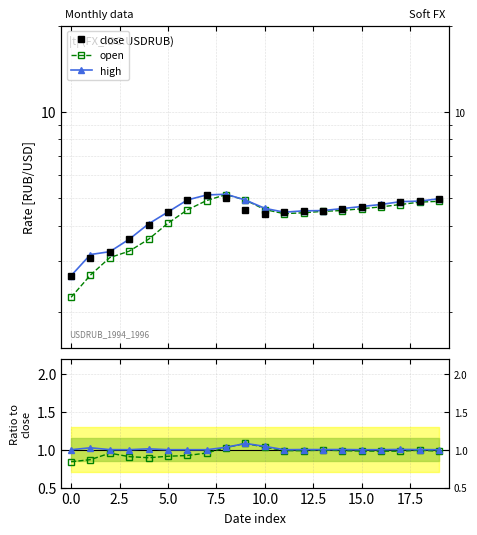

How many values in the open series exceed 4?

15